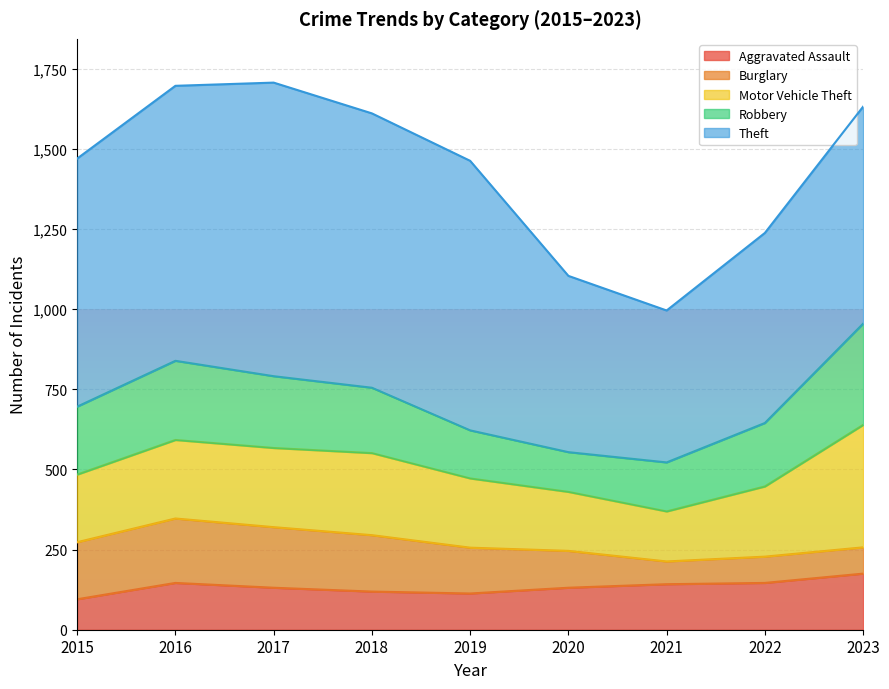

How many lines are shown in the chart?

5